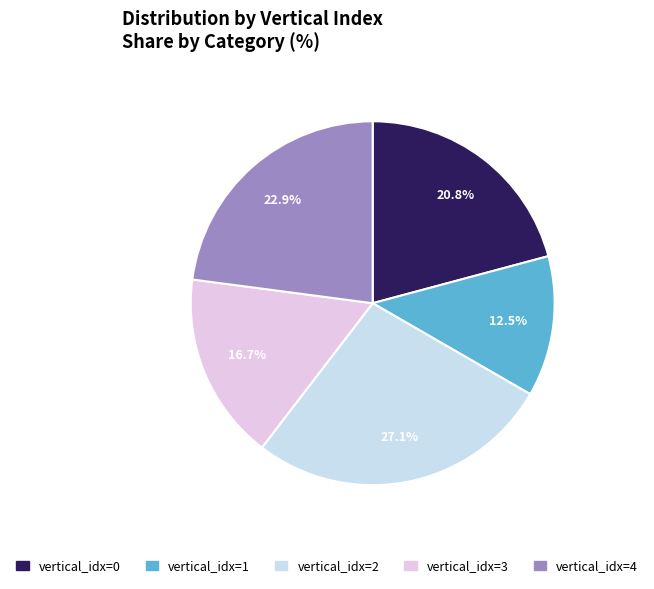

Is there any slice that represents more than half of the pie?

No